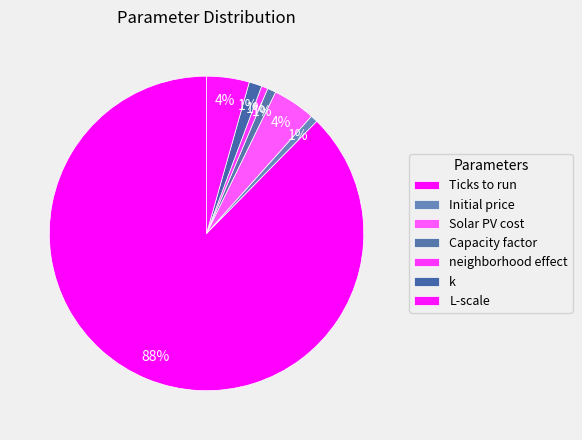

Count the number of slices in the pie.

7